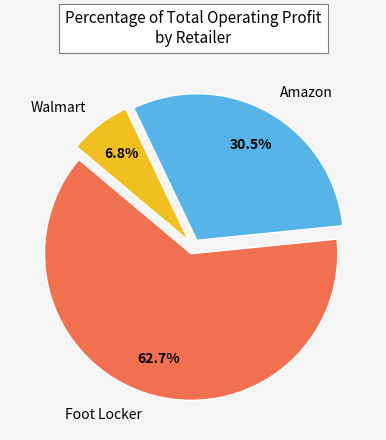

Which category accounts for the majority?

Foot Locker